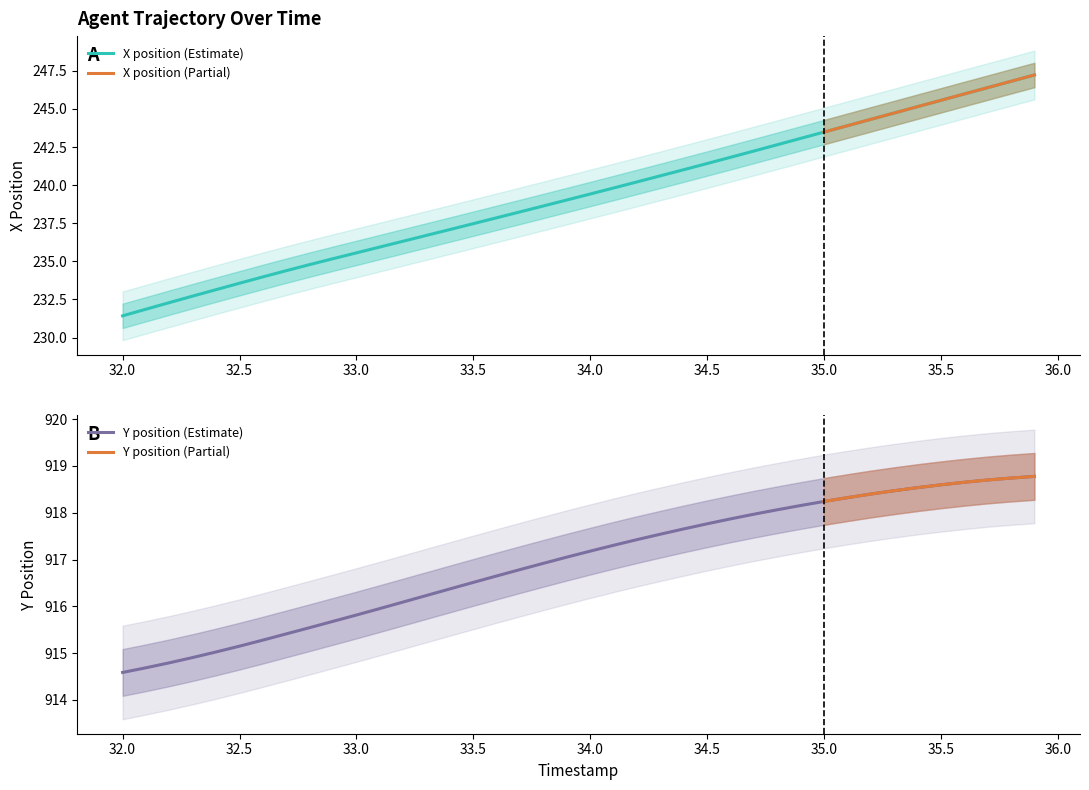

Which category has the lowest value in the X position (Estimate) series?

32.0